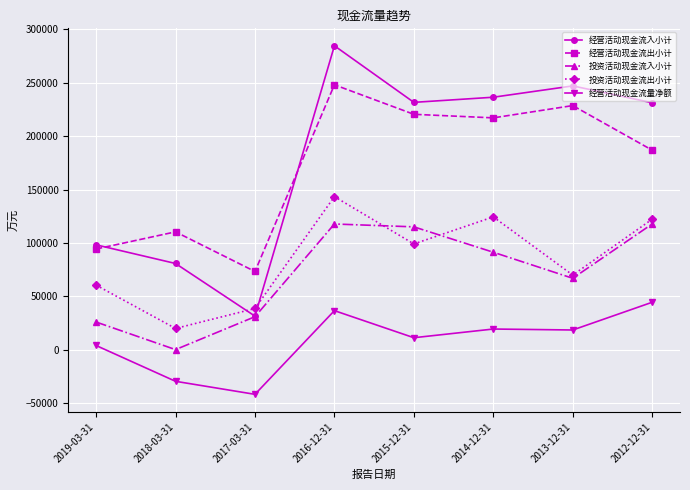

What position from the left is 2013-12-31?

7